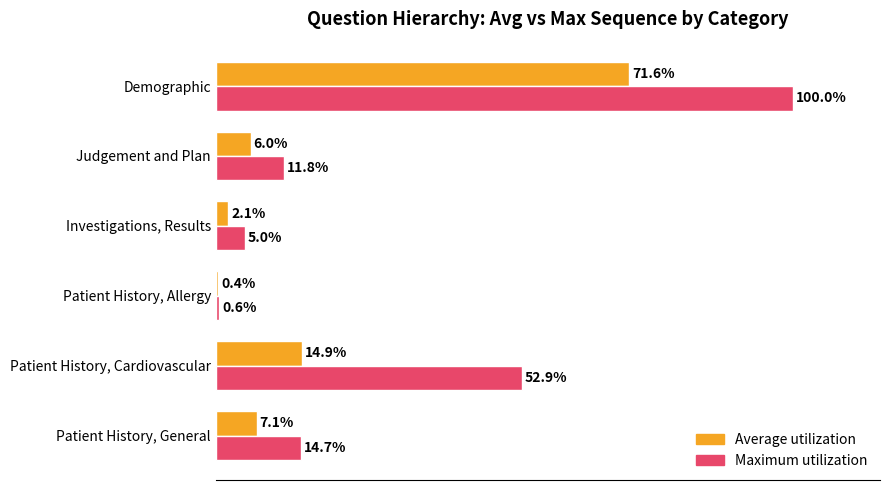

List the labels in order of Maximum utilization value, largest first.

Demographic, Patient History, Cardiovascular, Patient History, General, Judgement and Plan, Investigations, Results, Patient History, Allergy